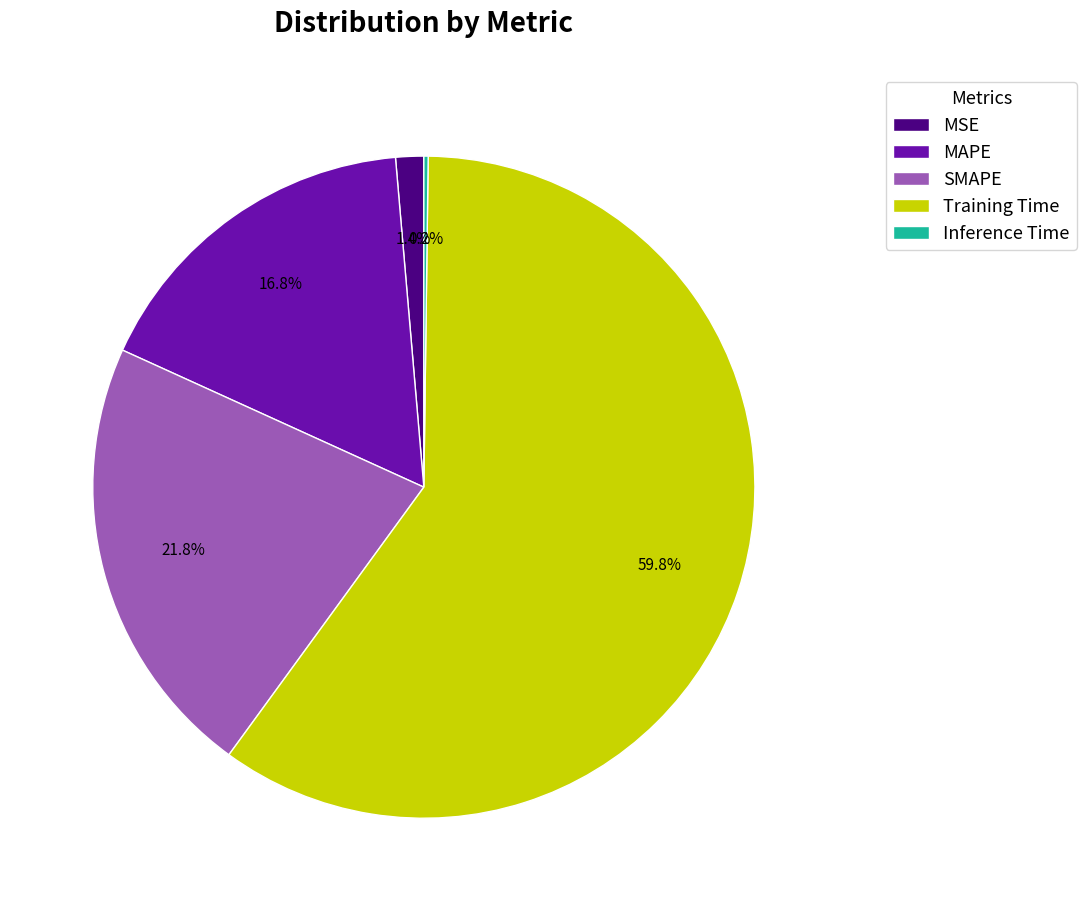

Is SMAPE the majority of the pie?

No